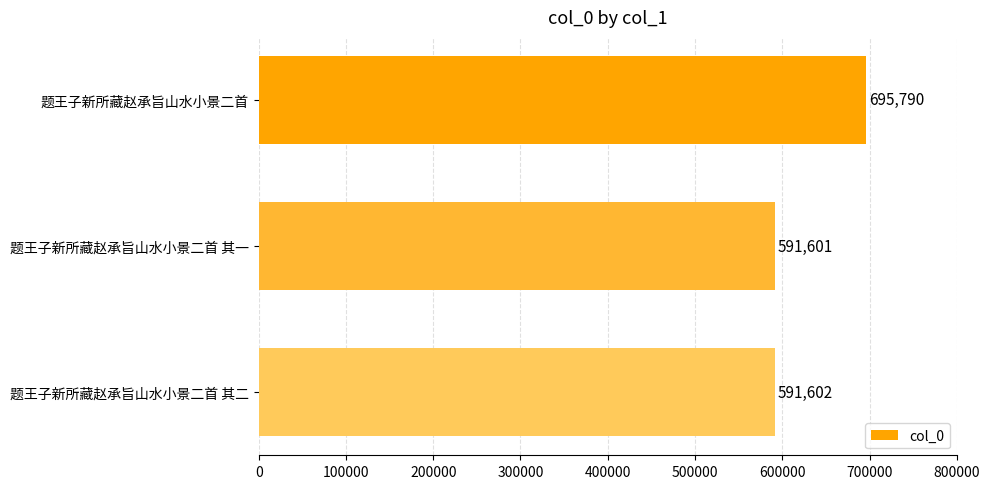

Reading top to bottom, extract all data points from this chart.

题王子新所藏赵承旨山水小景二首=695790	题王子新所藏赵承旨山水小景二首 其一=591601	题王子新所藏赵承旨山水小景二首 其二=591602